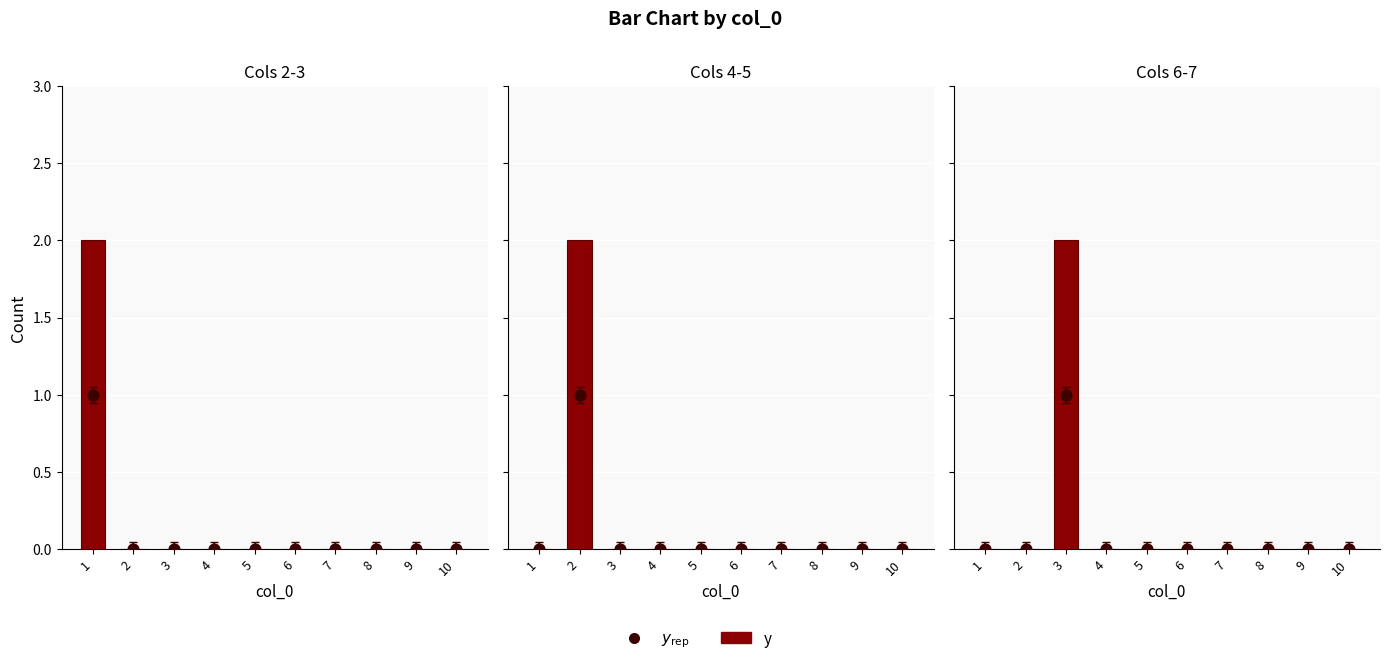

At how many categories does at least one series exceed 1?

1